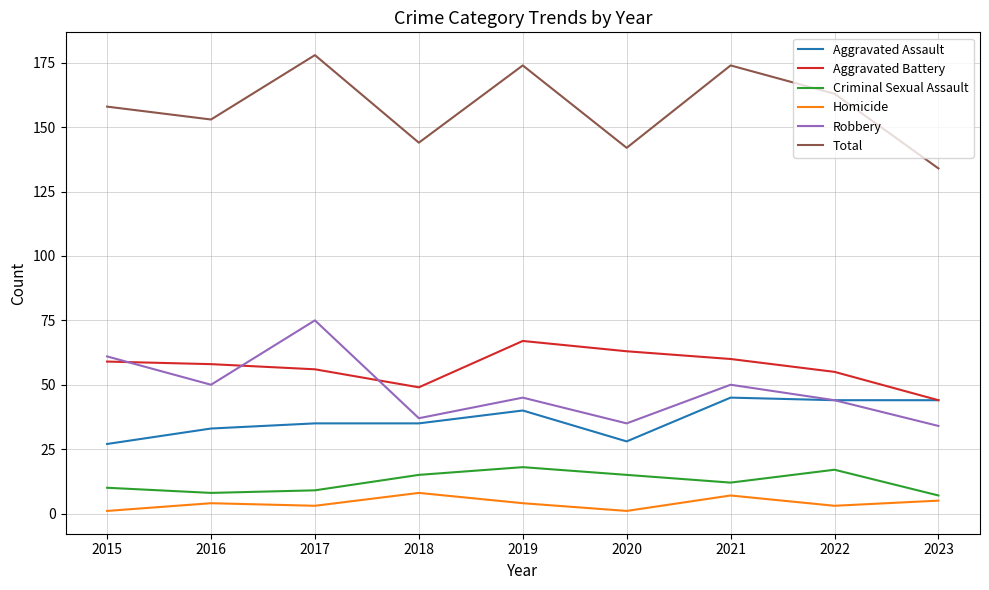

Is the value of Total at 2018 greater than the value of Homicide at 2023?

Yes